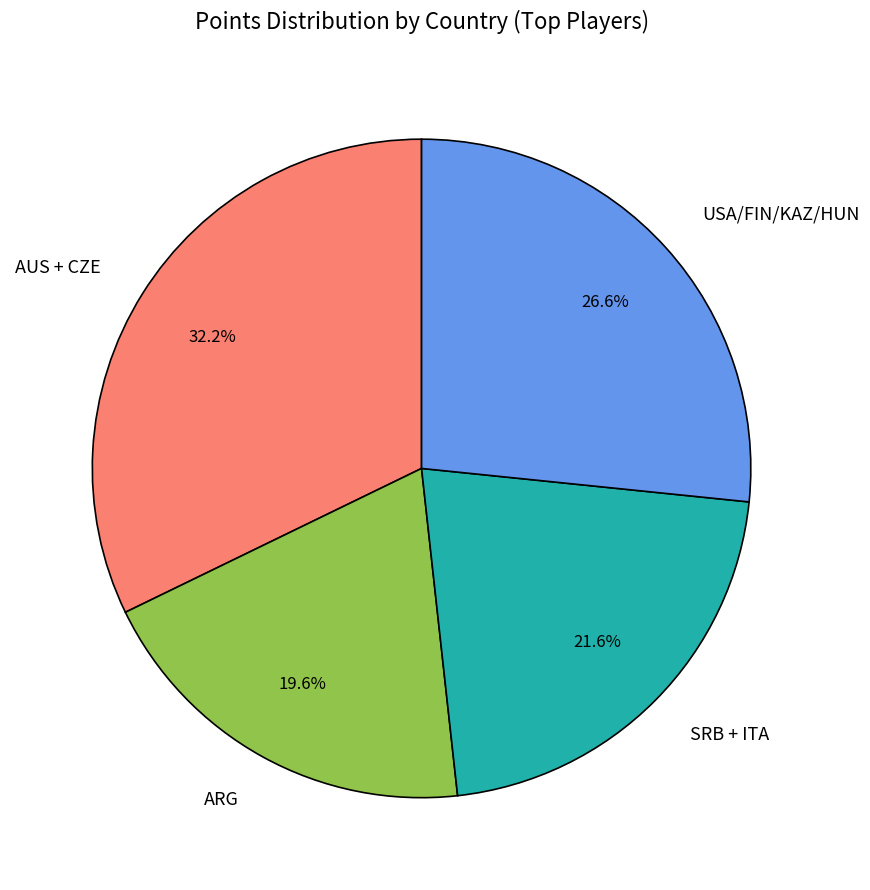

Which category has the smallest portion of the pie?

ARG